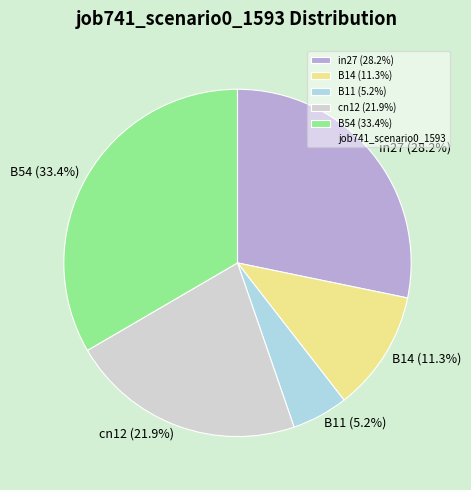

What is the smallest slice in the pie chart?

B11